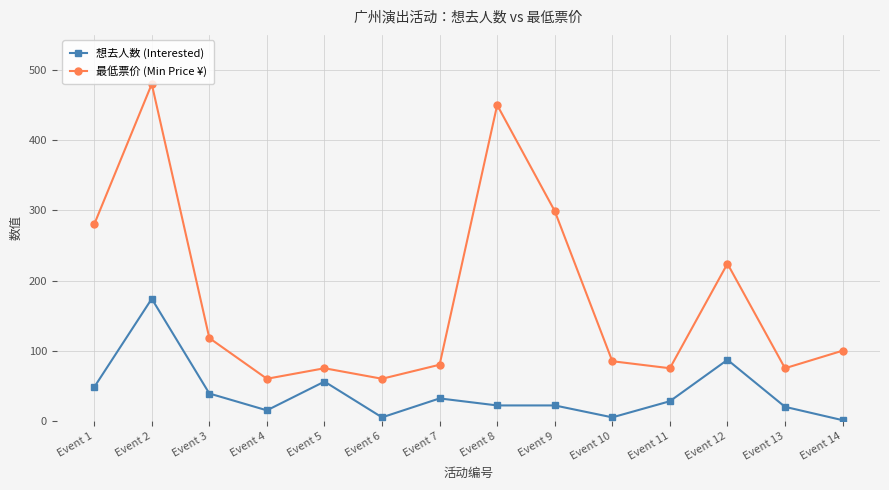

True or false: 想去人数 (Interested) and 最低票价 (Min Price ¥) cross at least once.

False